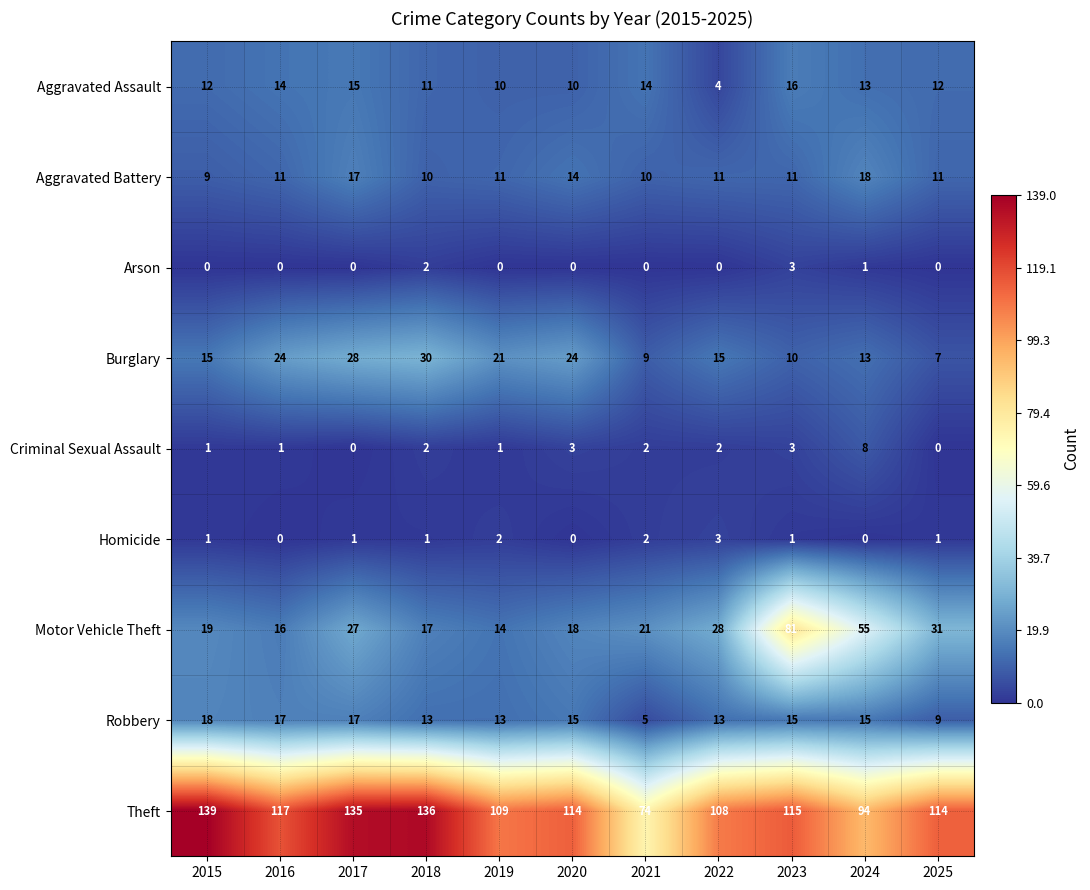

Read the Theft value at 2019.

109